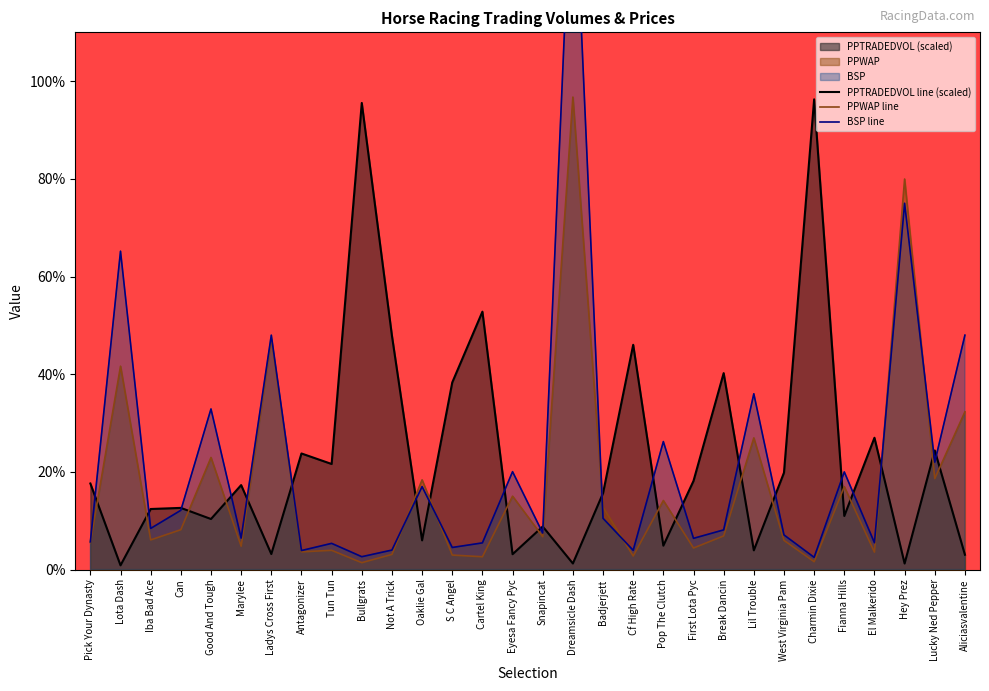

Is the value of PPWAP line at Fianna Hills greater than the value of BSP line at S C Angel?

Yes